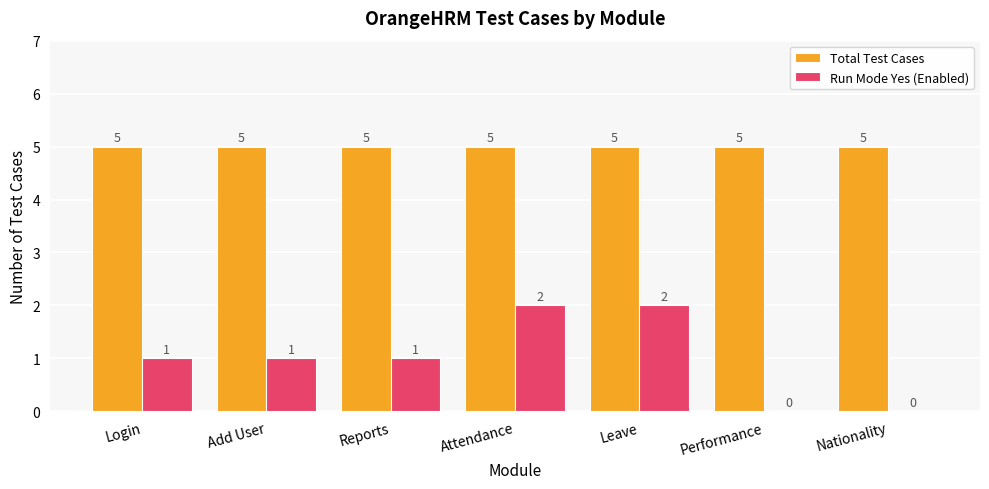

Reading right to left, transcribe all the data shown in this chart.

Total Test Cases: Nationality=5	Performance=5	Leave=5	Attendance=5	Reports=5	Add User=5	Login=5
Run Mode Yes (Enabled): Nationality=0	Performance=0	Leave=2	Attendance=2	Reports=1	Add User=1	Login=1